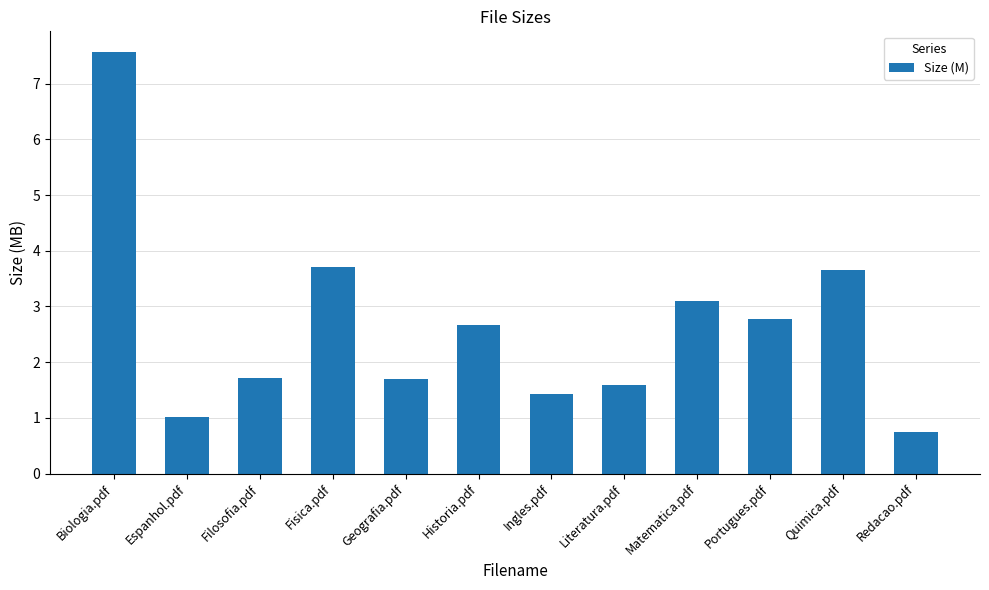

Reading left to right, list all the values displayed in this chart.

Biologia.pdf=7.6	Espanhol.pdf=1.0	Filosofia.pdf=1.7	Fisica.pdf=3.7	Geografia.pdf=1.7	Historia.pdf=2.7	Ingles.pdf=1.4	Literatura.pdf=1.6	Matematica.pdf=3.1	Portugues.pdf=2.8	Quimica.pdf=3.7	Redacao.pdf=0.7